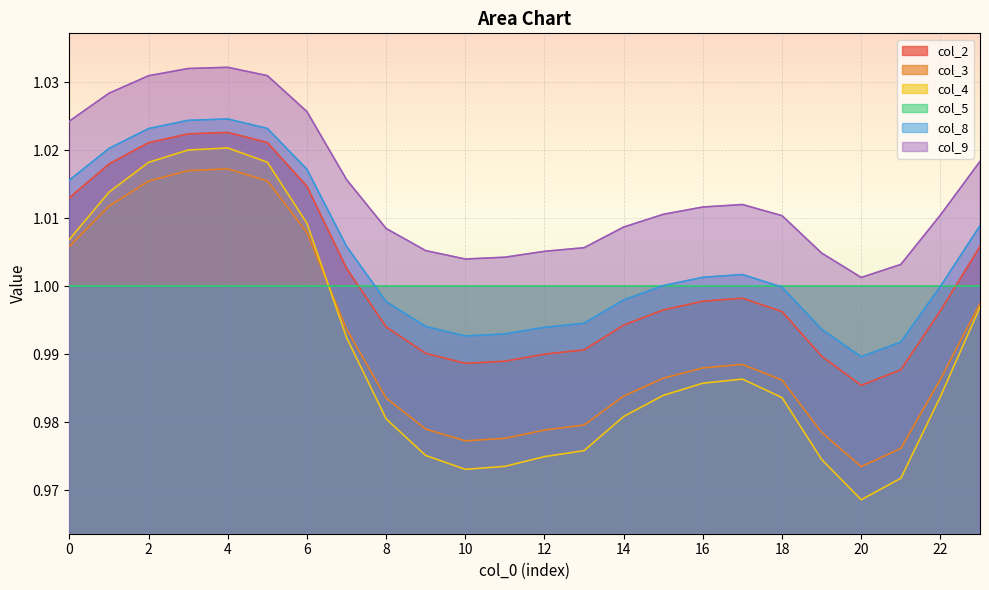

True or false: col_8 and col_4 cross at least once.

False